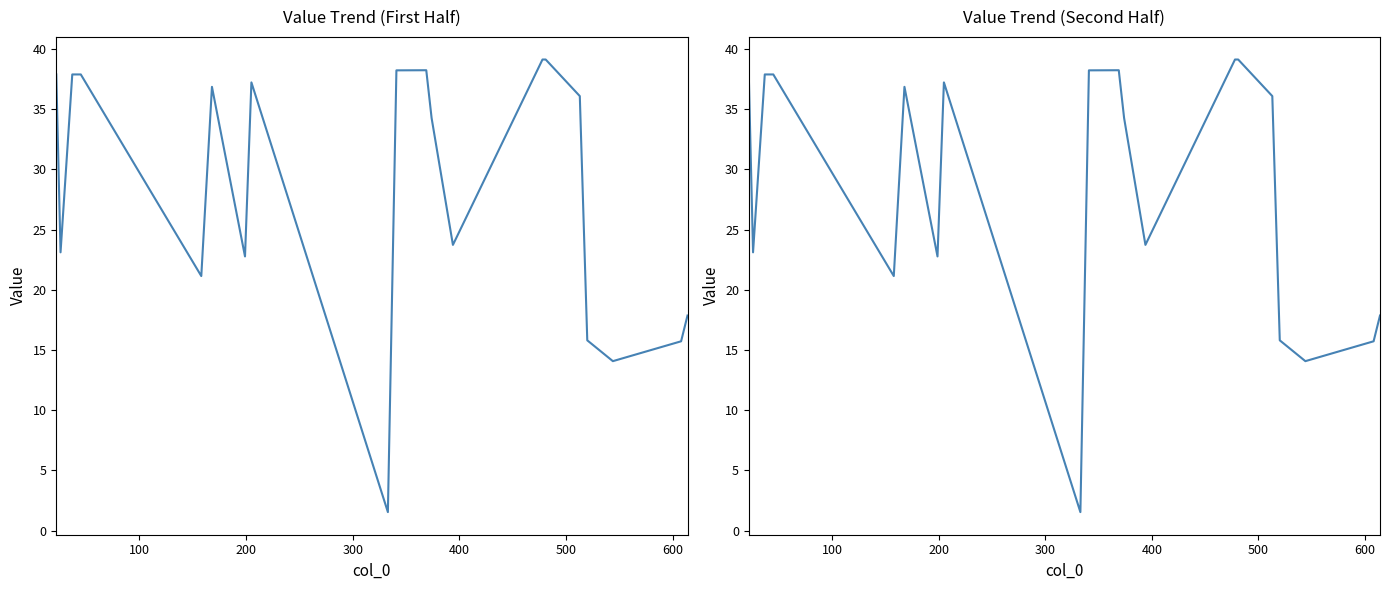

The value at 500 is 24.6. True or false?

False